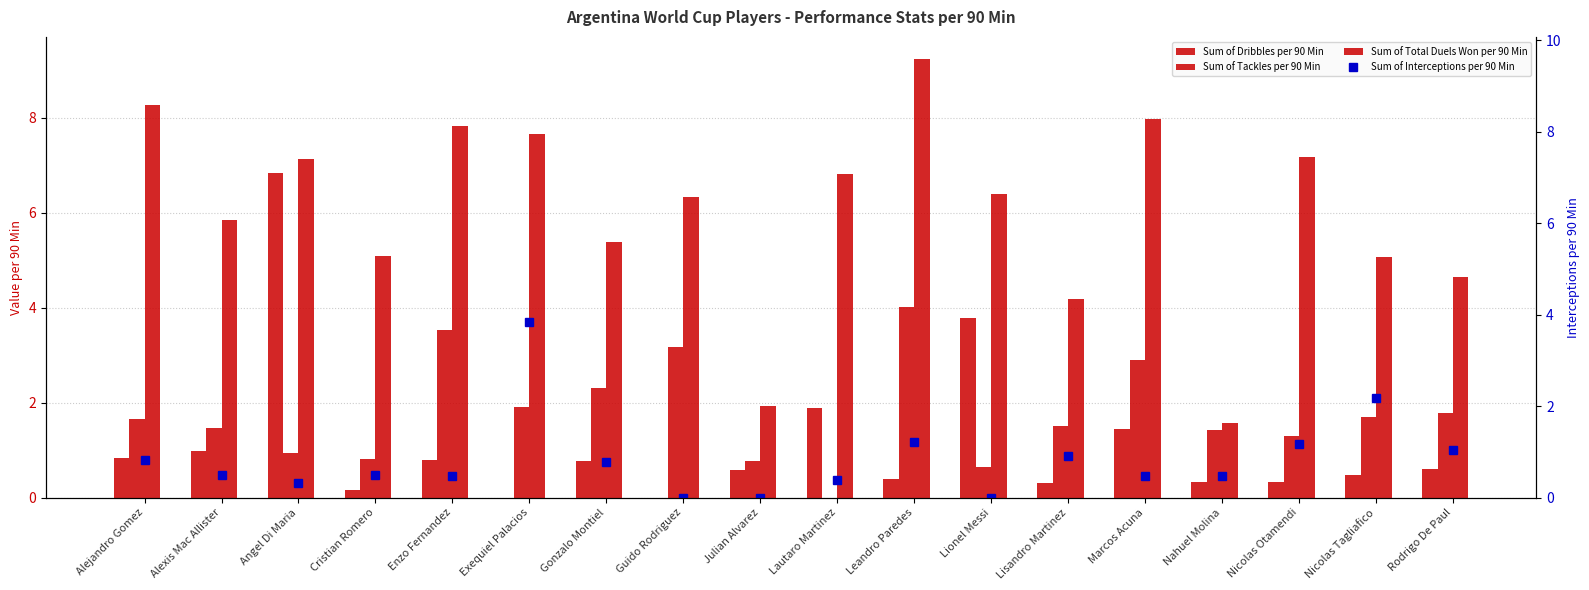

Reading right to left, transcribe all the data shown in this chart.

Sum of Dribbles per 90 Min: Rodrigo De Paul=0.6	Nicolas Tagliafico=0.5	Nicolas Otamendi=0.3	Nahuel Molina=0.3	Marcos Acuna=1.4	Lisandro Martinez=0.3	Lionel Messi=3.8	Leandro Paredes=0.4	Lautaro Martinez=1.9	Julian Alvarez=0.6	Guido Rodriguez=0.0	Gonzalo Montiel=0.8	Exequiel Palacios=0.0	Enzo Fernandez=0.8	Cristian Romero=0.2	Angel Di Maria=6.8	Alexis Mac Allister=1.0	Alejandro Gomez=0.8
Sum of Tackles per 90 Min: Rodrigo De Paul=1.8	Nicolas Tagliafico=1.7	Nicolas Otamendi=1.3	Nahuel Molina=1.4	Marcos Acuna=2.9	Lisandro Martinez=1.5	Lionel Messi=0.7	Leandro Paredes=4.0	Lautaro Martinez=0.0	Julian Alvarez=0.8	Guido Rodriguez=3.2	Gonzalo Montiel=2.3	Exequiel Palacios=1.9	Enzo Fernandez=3.5	Cristian Romero=0.8	Angel Di Maria=0.9	Alexis Mac Allister=1.5	Alejandro Gomez=1.6
Sum of Total Duels Won per 90 Min: Rodrigo De Paul=4.6	Nicolas Tagliafico=5.1	Nicolas Otamendi=7.2	Nahuel Molina=1.6	Marcos Acuna=8.0	Lisandro Martinez=4.2	Lionel Messi=6.4	Leandro Paredes=9.2	Lautaro Martinez=6.8	Julian Alvarez=1.9	Guido Rodriguez=6.3	Gonzalo Montiel=5.4	Exequiel Palacios=7.7	Enzo Fernandez=7.8	Cristian Romero=5.1	Angel Di Maria=7.1	Alexis Mac Allister=5.8	Alejandro Gomez=8.3
Sum of Interceptions per 90 Min: Rodrigo De Paul=1.1	Nicolas Tagliafico=2.2	Nicolas Otamendi=1.2	Nahuel Molina=0.5	Marcos Acuna=0.5	Lisandro Martinez=0.9	Lionel Messi=0.0	Leandro Paredes=1.2	Lautaro Martinez=0.4	Julian Alvarez=0.0	Guido Rodriguez=0.0	Gonzalo Montiel=0.8	Exequiel Palacios=3.8	Enzo Fernandez=0.5	Cristian Romero=0.5	Angel Di Maria=0.3	Alexis Mac Allister=0.5	Alejandro Gomez=0.8